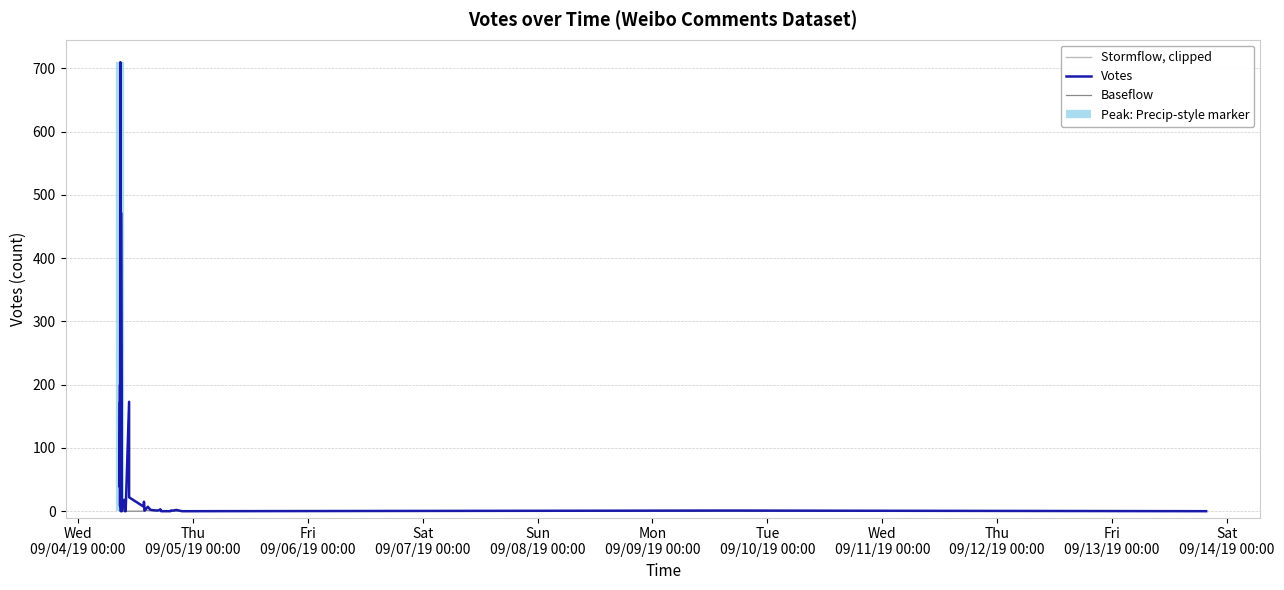

Which series has the largest total across all categories?

Votes